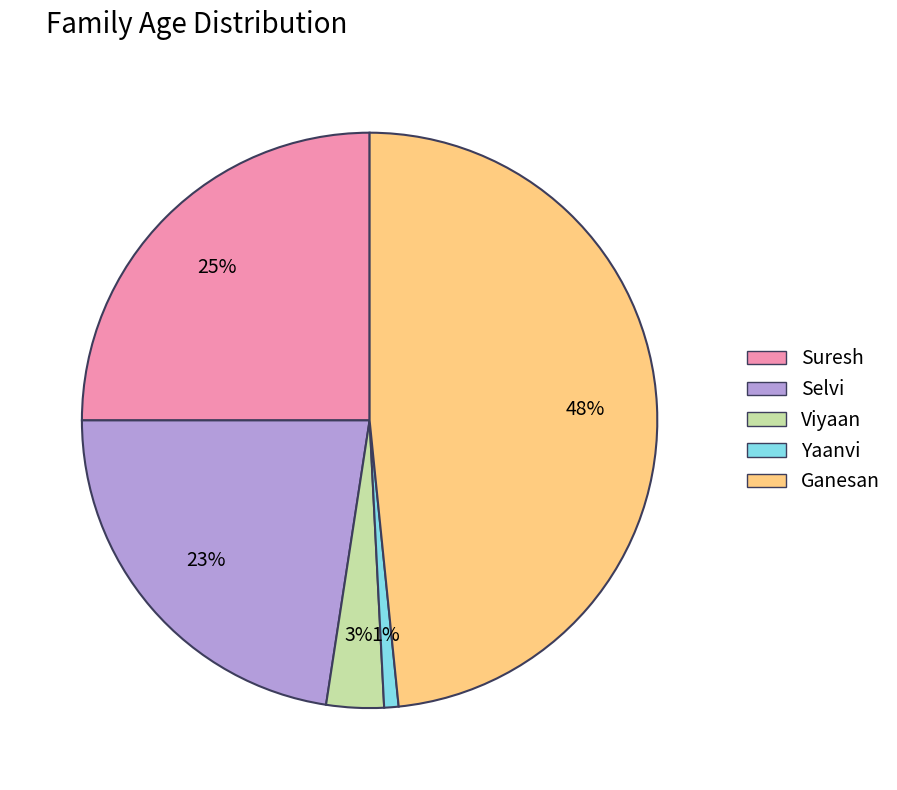

Which slice is the largest?

Ganesan